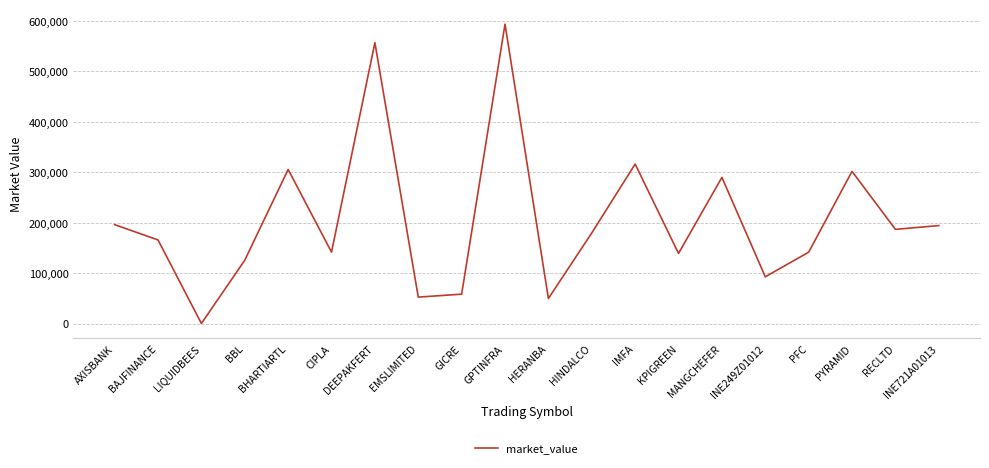

Where does the data first go above 179663?

AXISBANK